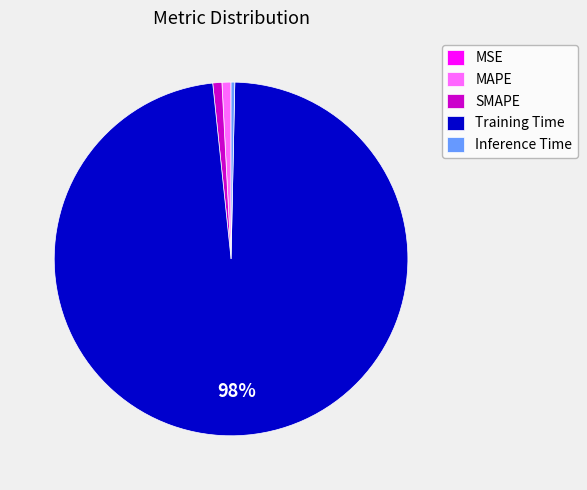

Which category has the biggest portion of the pie?

Training Time